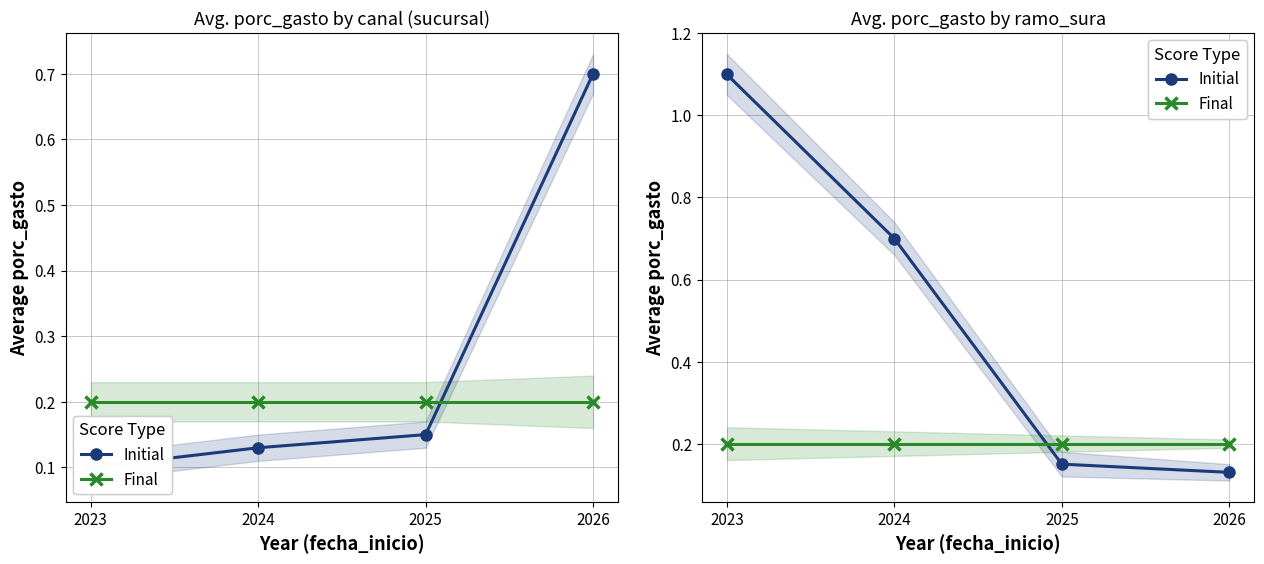

True or false: Initial (multi ramo) and Initial (ifrs4, ramo 040) cross at least once.

False